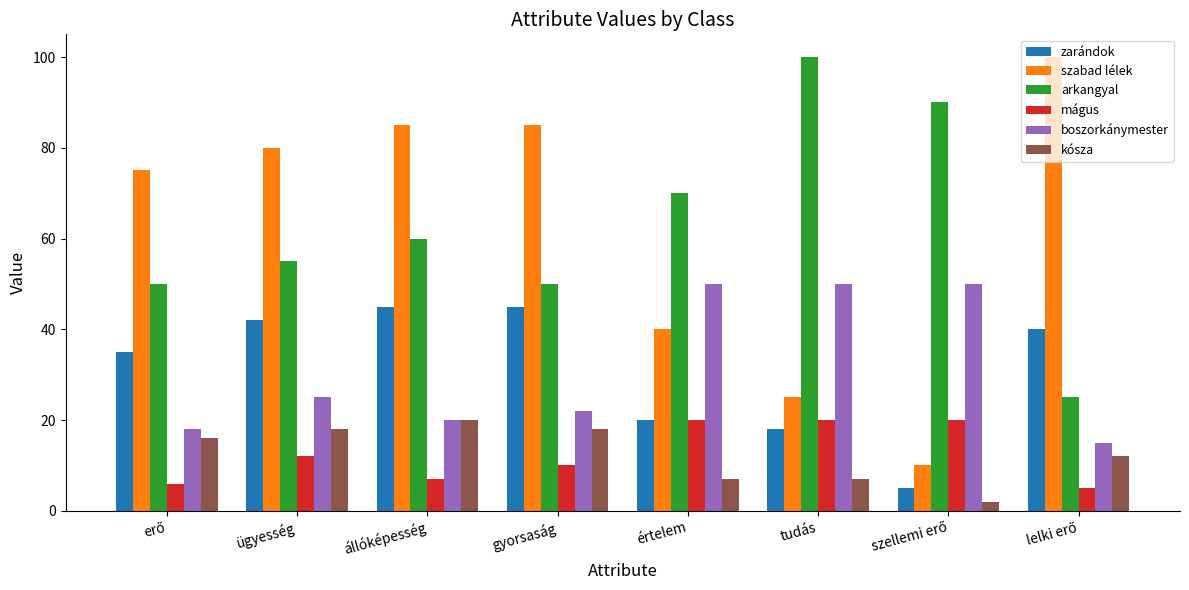

What are all the series names shown in the legend?

zarándok, szabad lélek, arkangyal, mágus, boszorkánymester, kósza